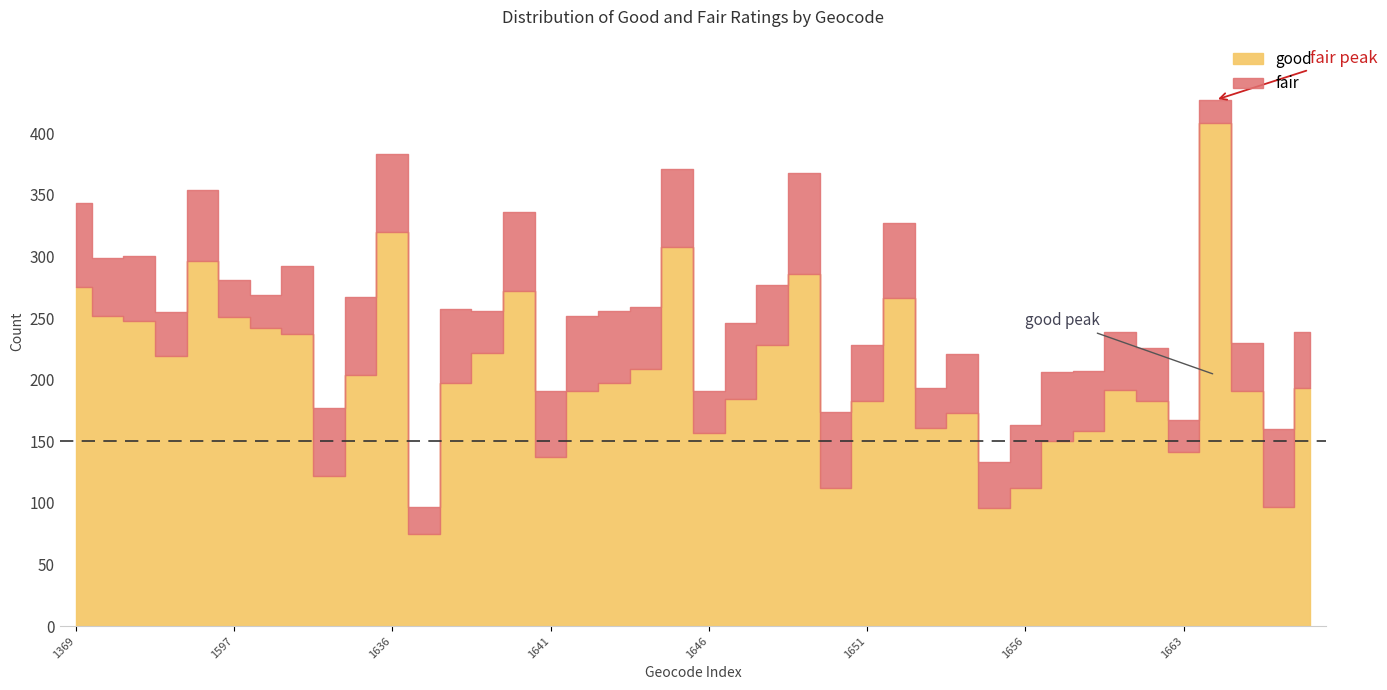

Which series has the largest range (max minus min)?

good